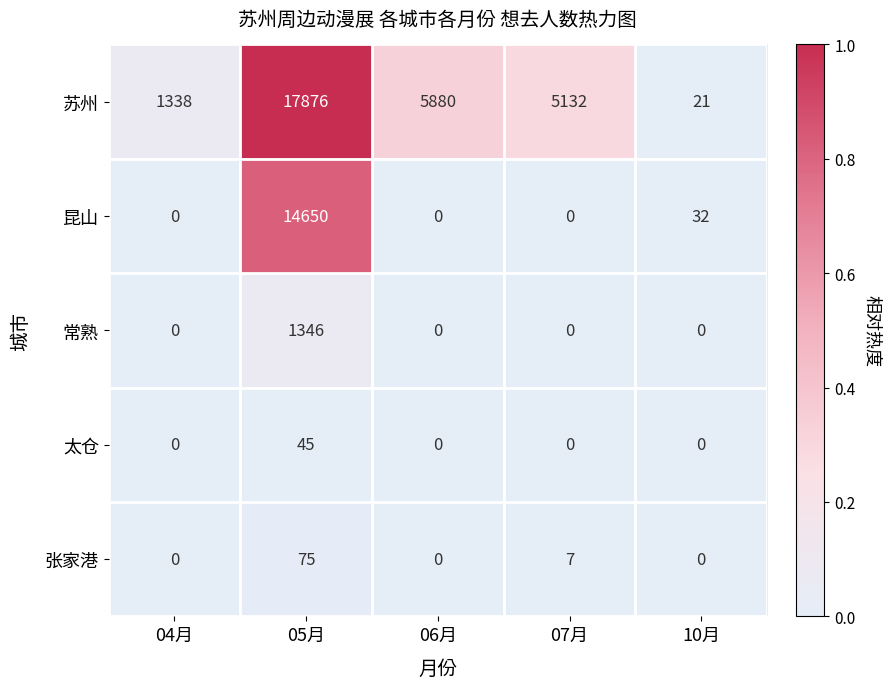

Reading right to left, list all the values displayed in this chart.

苏州: 21	5132	5880	17876	1338
昆山: 32	0	0	14650	0
常熟: 0	0	0	1346	0
太仓: 0	0	0	45	0
张家港: 0	7	0	75	0